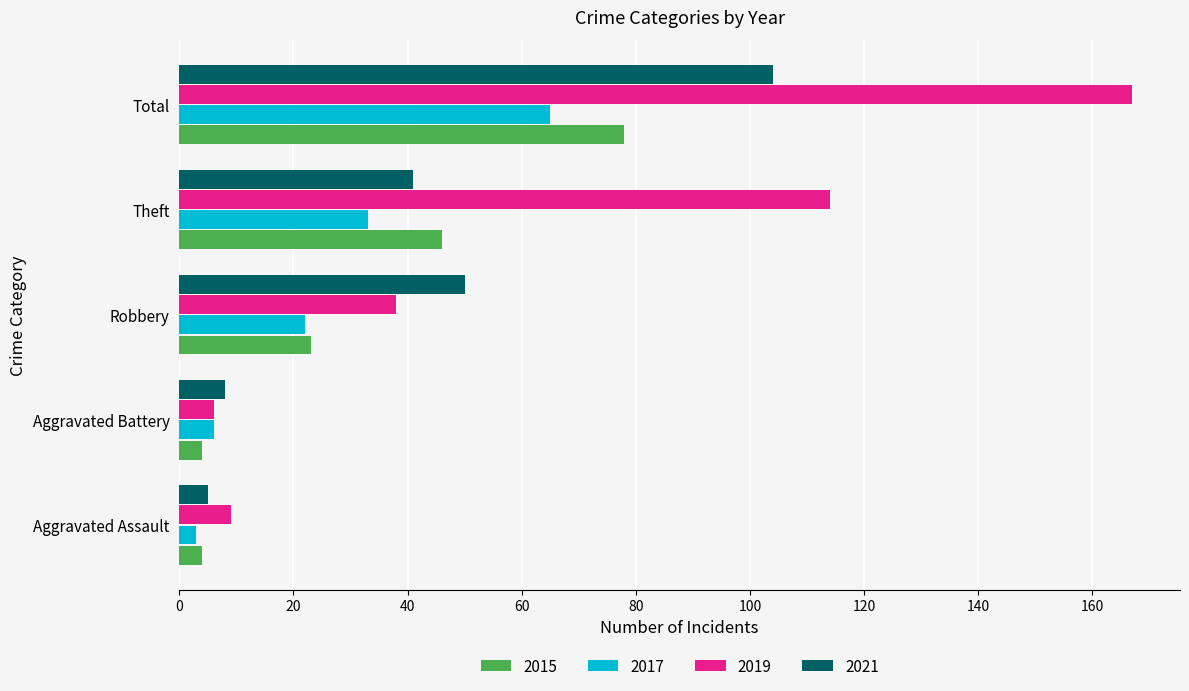

What is the sum of the 2015 values at Total and Aggravated Battery?

82